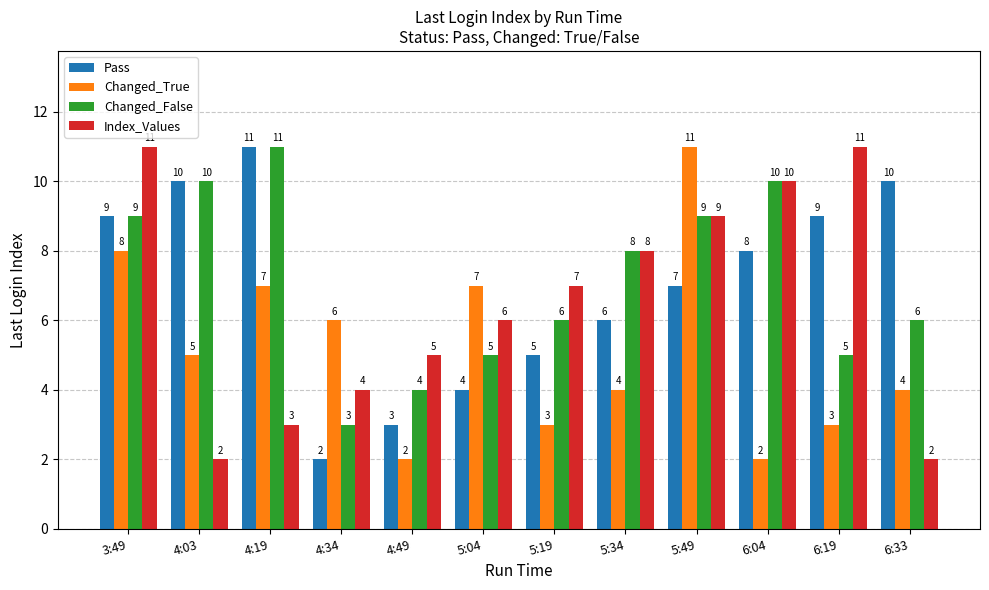

What is the difference between the maximum and minimum values in the Changed_False series?

8